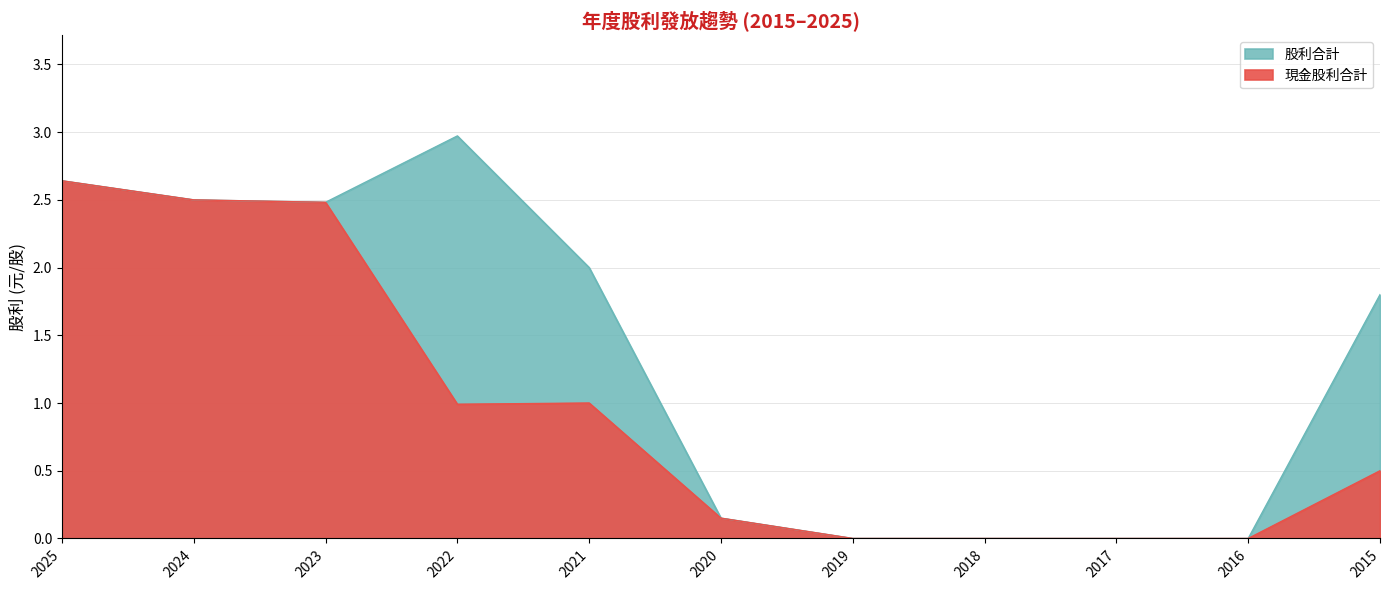

How many lines are shown in the chart?

2